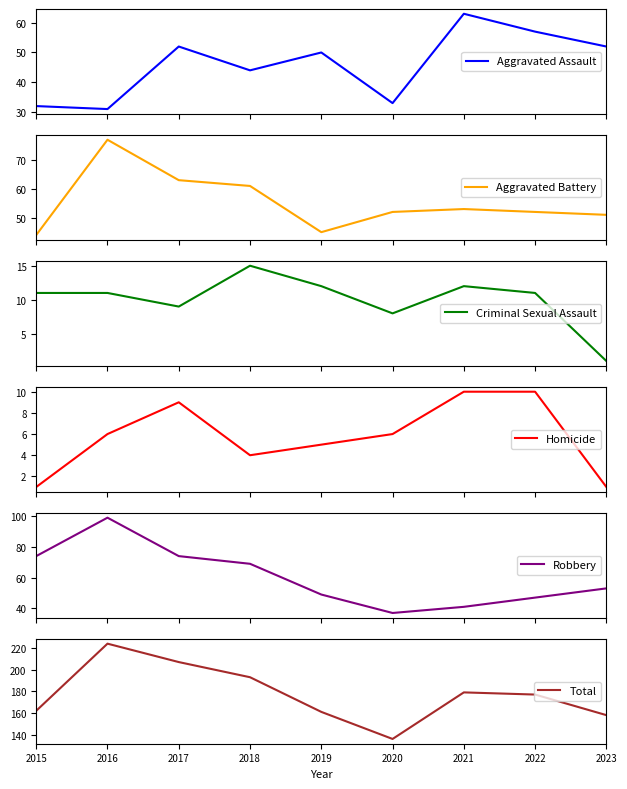

Which series has the widest spread of values?

Total